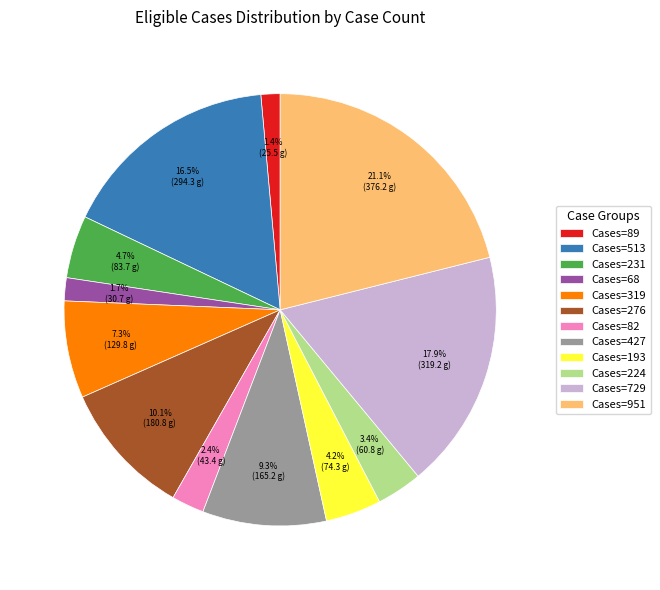

To the nearest percent, what is the average slice percentage?

8%